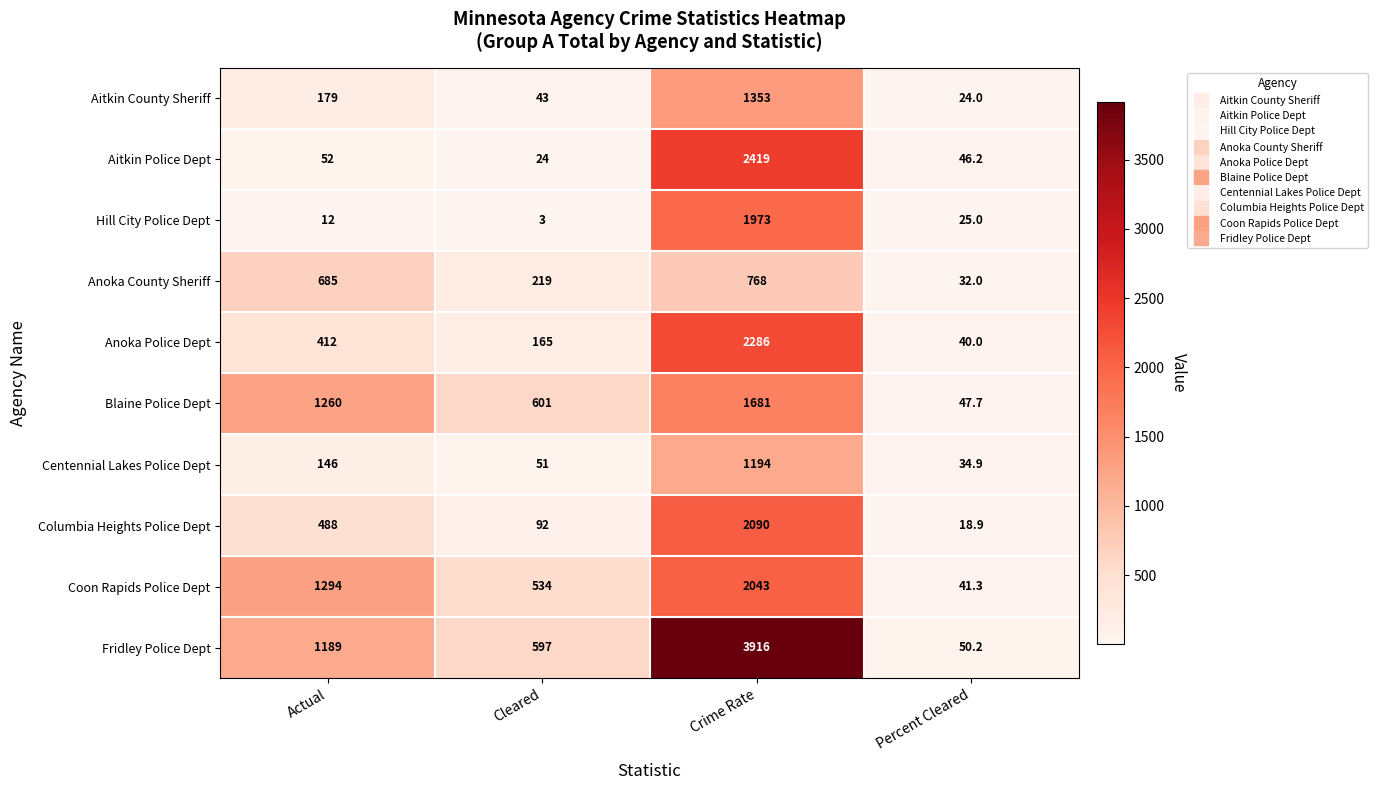

The Centennial Lakes Police Dept series shows 34.9 at Percent Cleared. True or false?

True